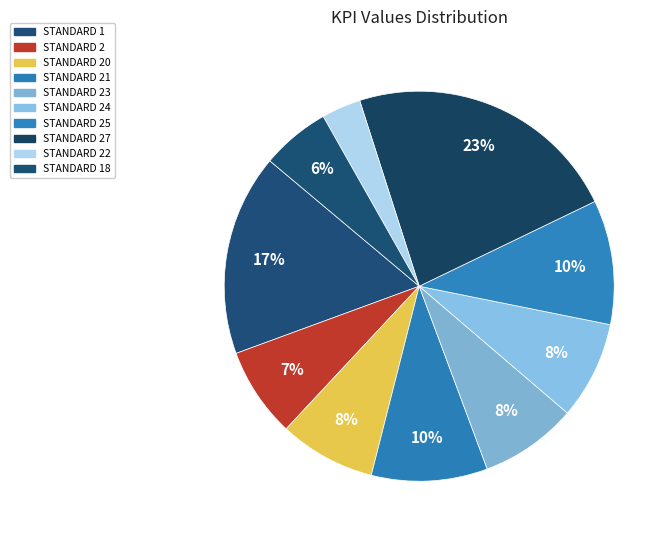

What percentage is the STANDARD 1 slice, to the nearest percent?

17%